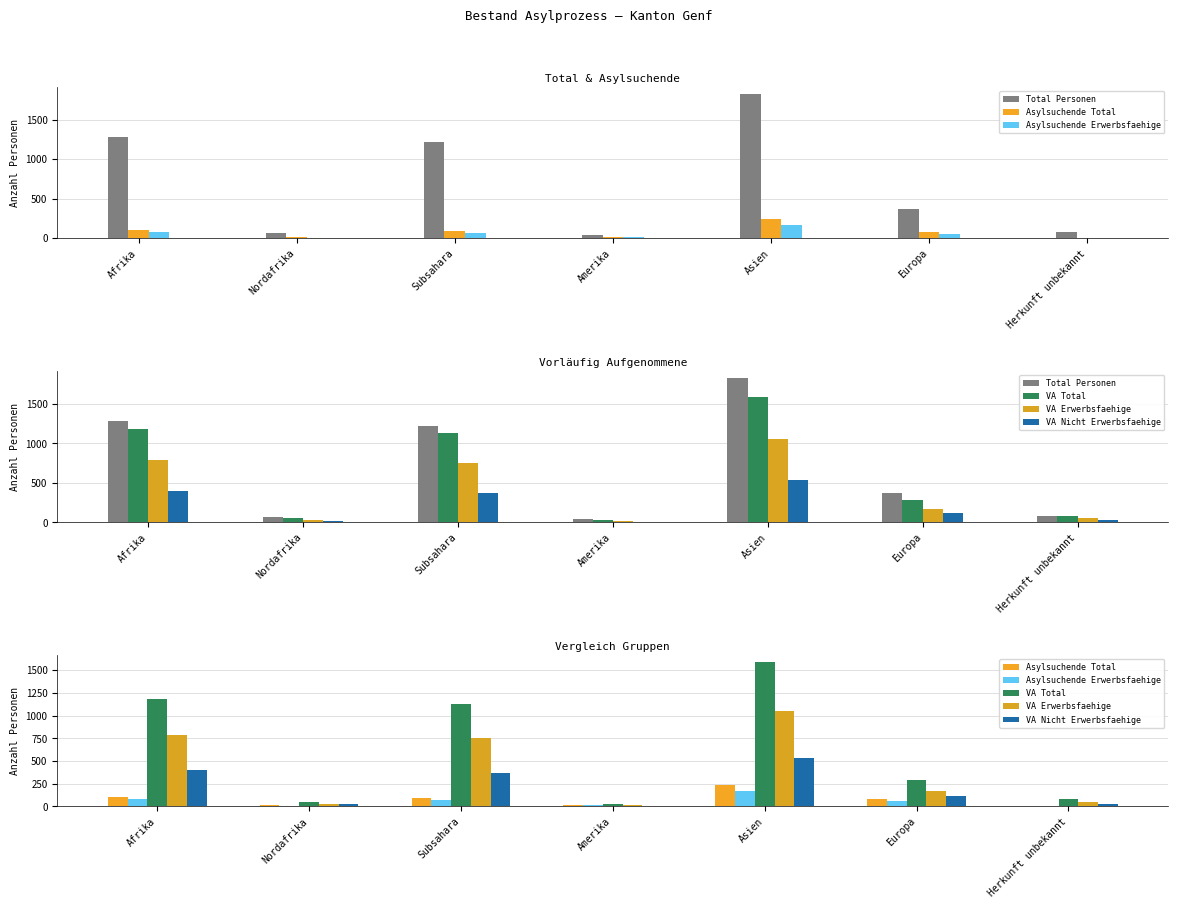

What is the label of the 4th bar from the right?

Amerika